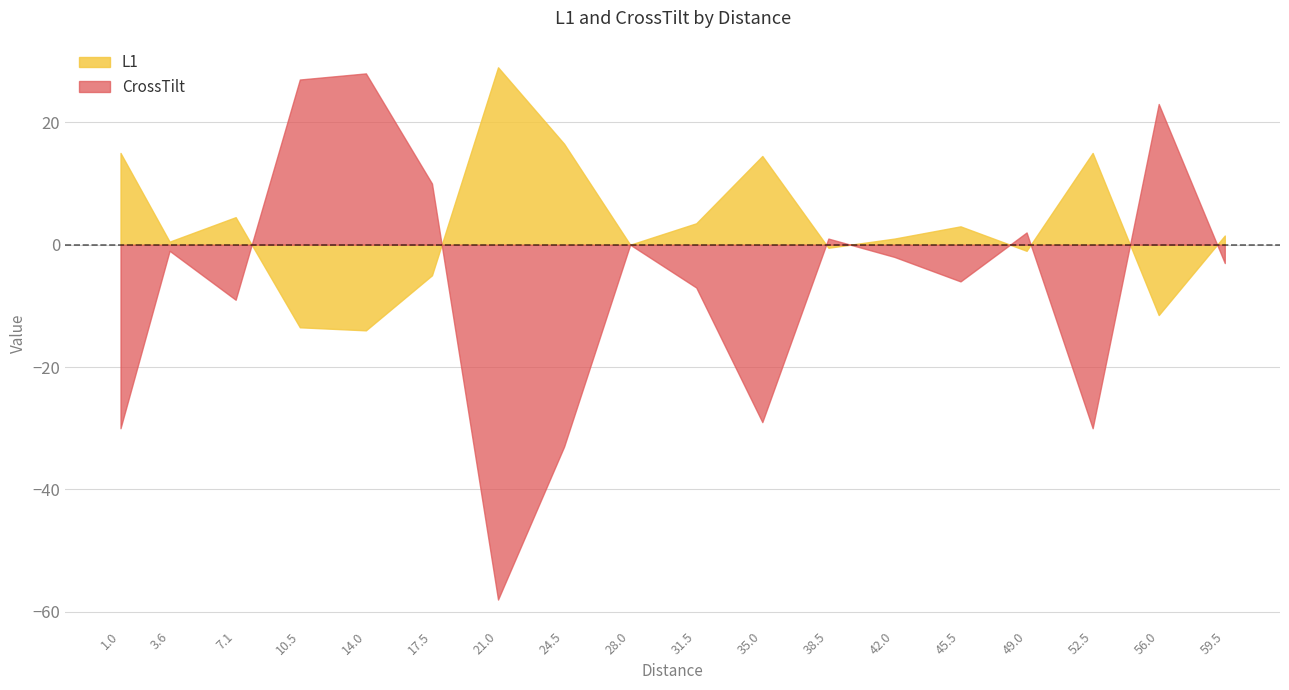

At 24.5, list the series in order from smallest to largest.

CrossTilt, L1